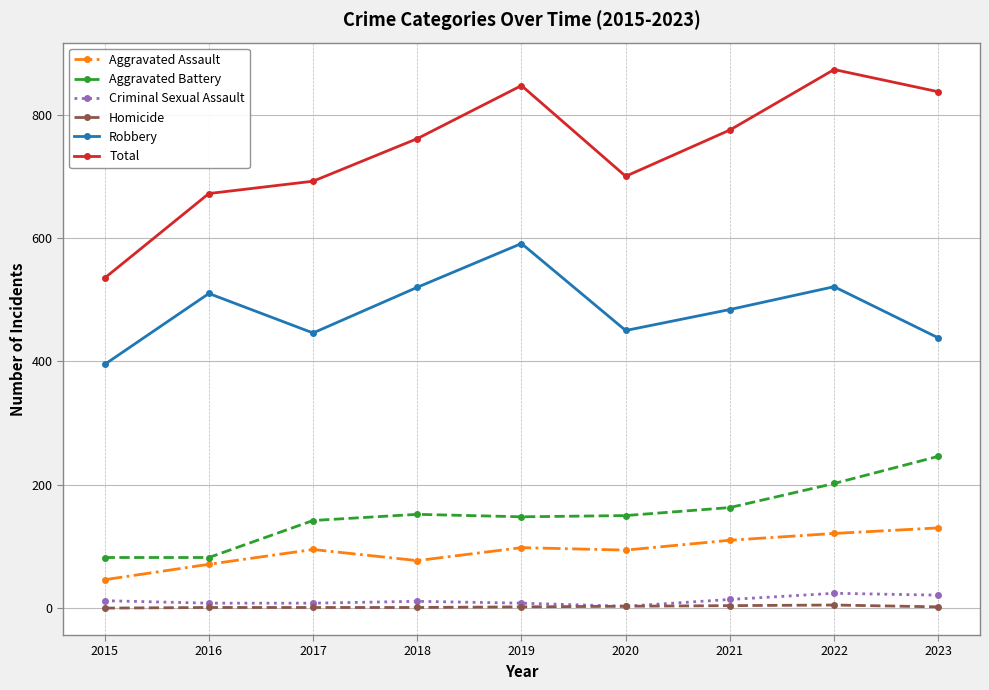

What is the minimum value for Robbery?

395